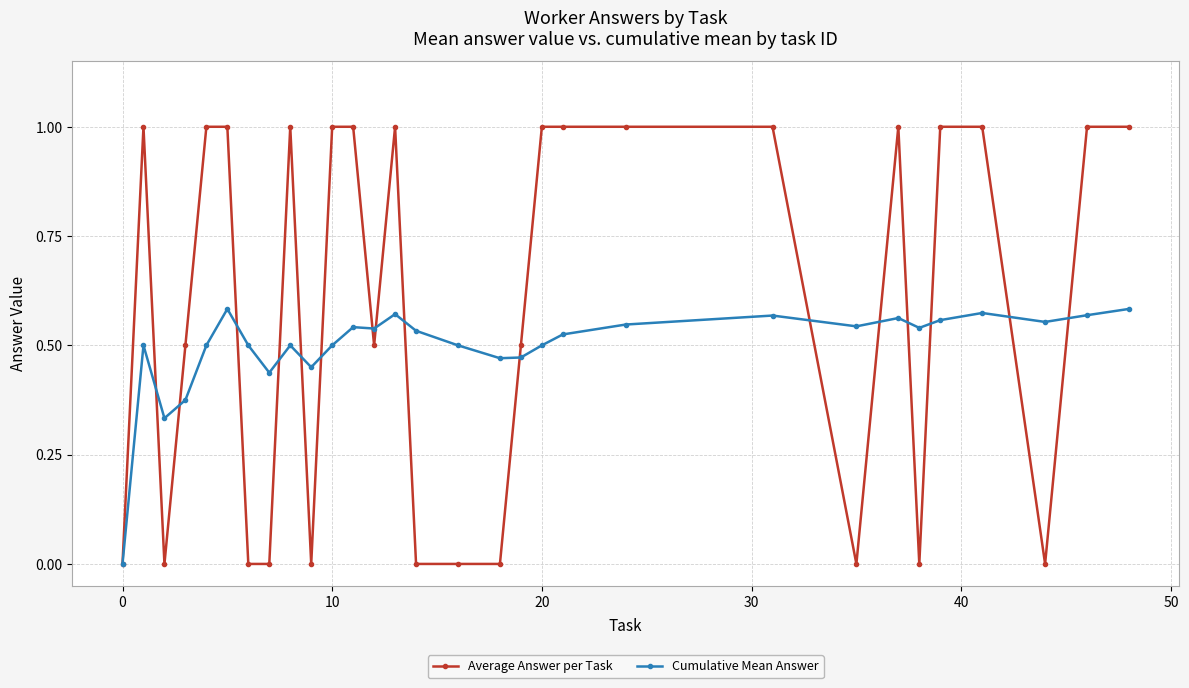

Which series has the largest range (max minus min)?

Average Answer per Task